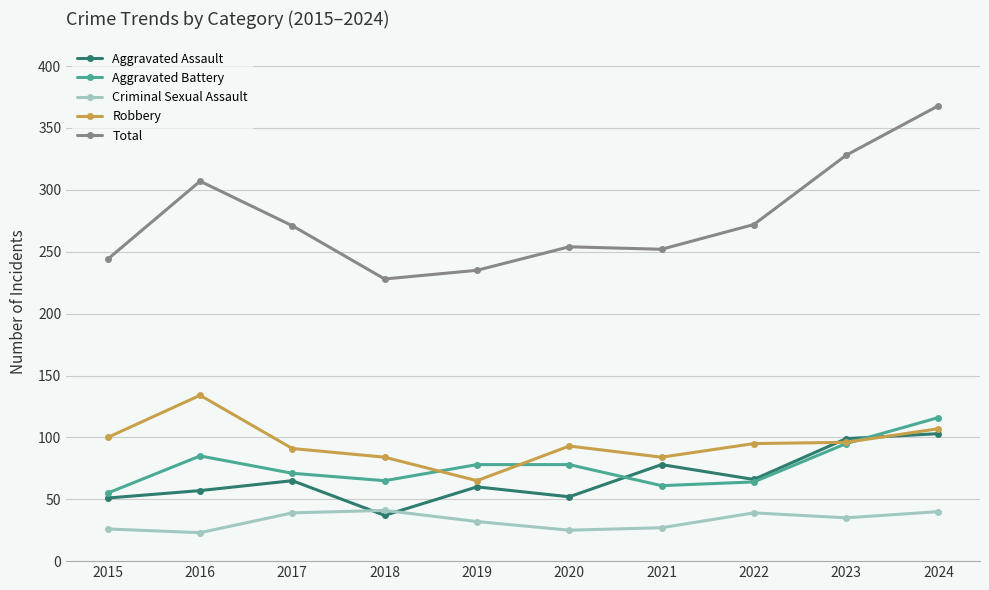

What is the maximum value for Robbery?

134